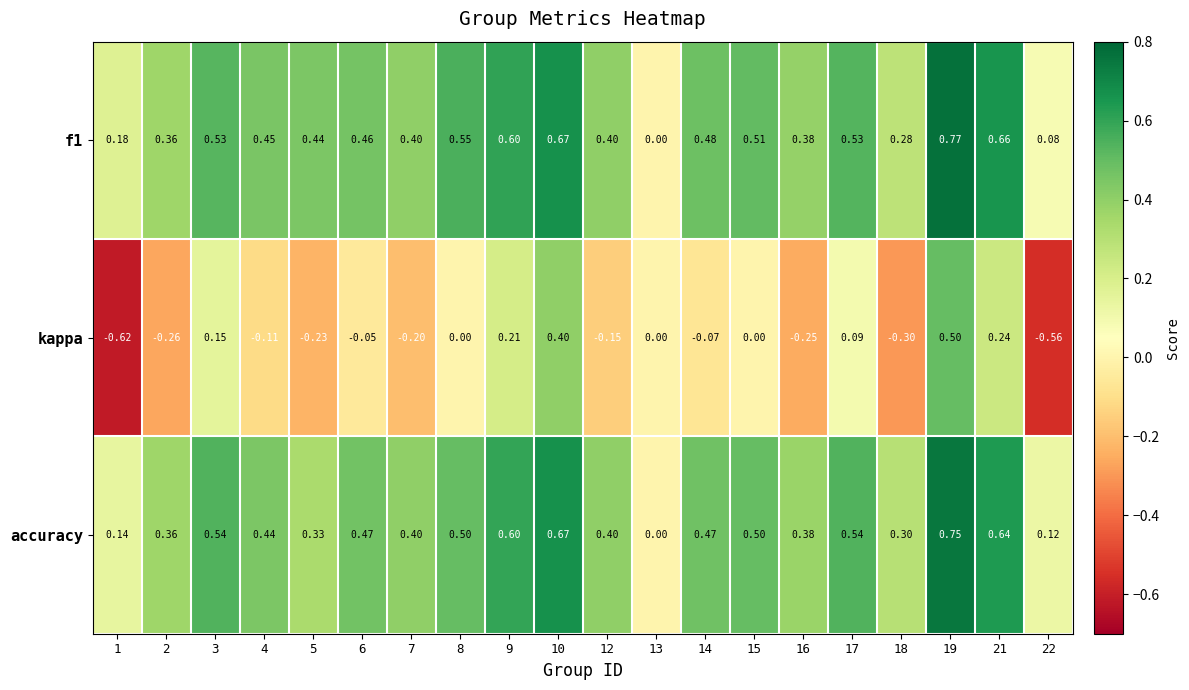

Which series changed the most between 16 and 17?

kappa